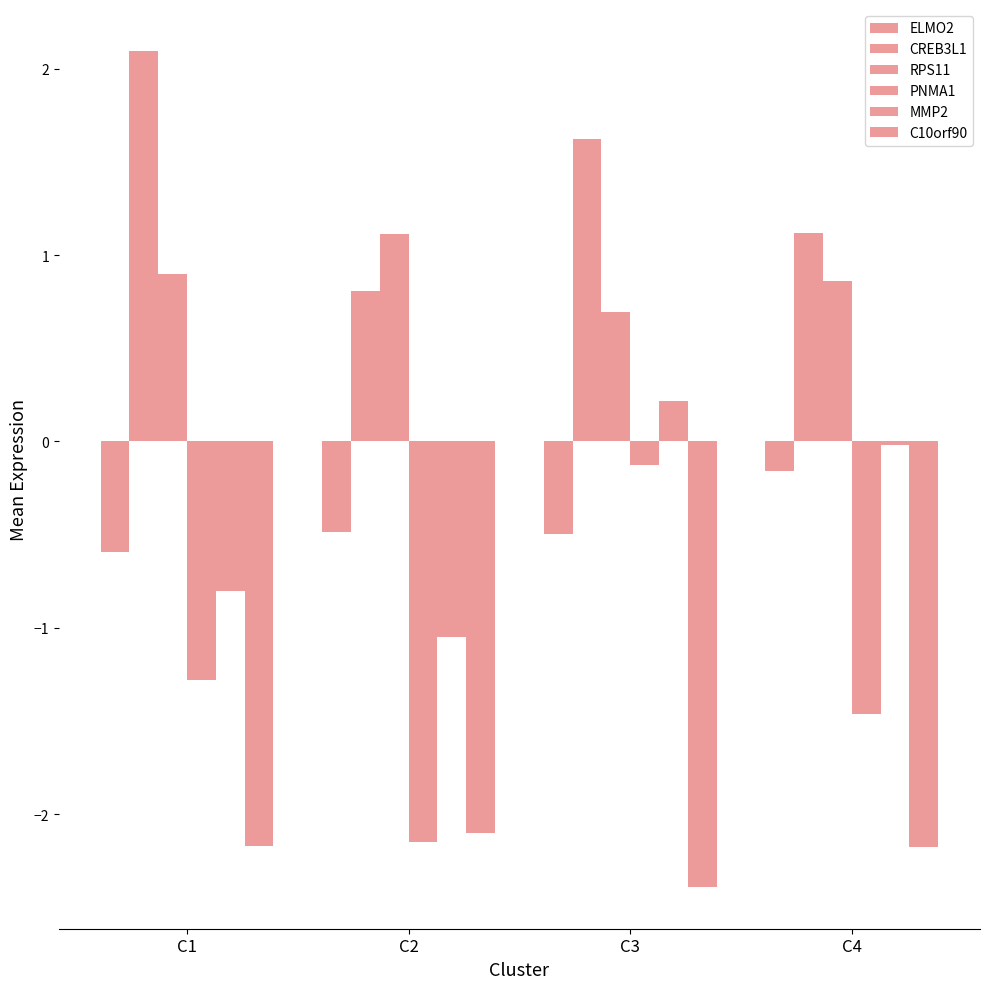

How many series are shown in this chart?

6